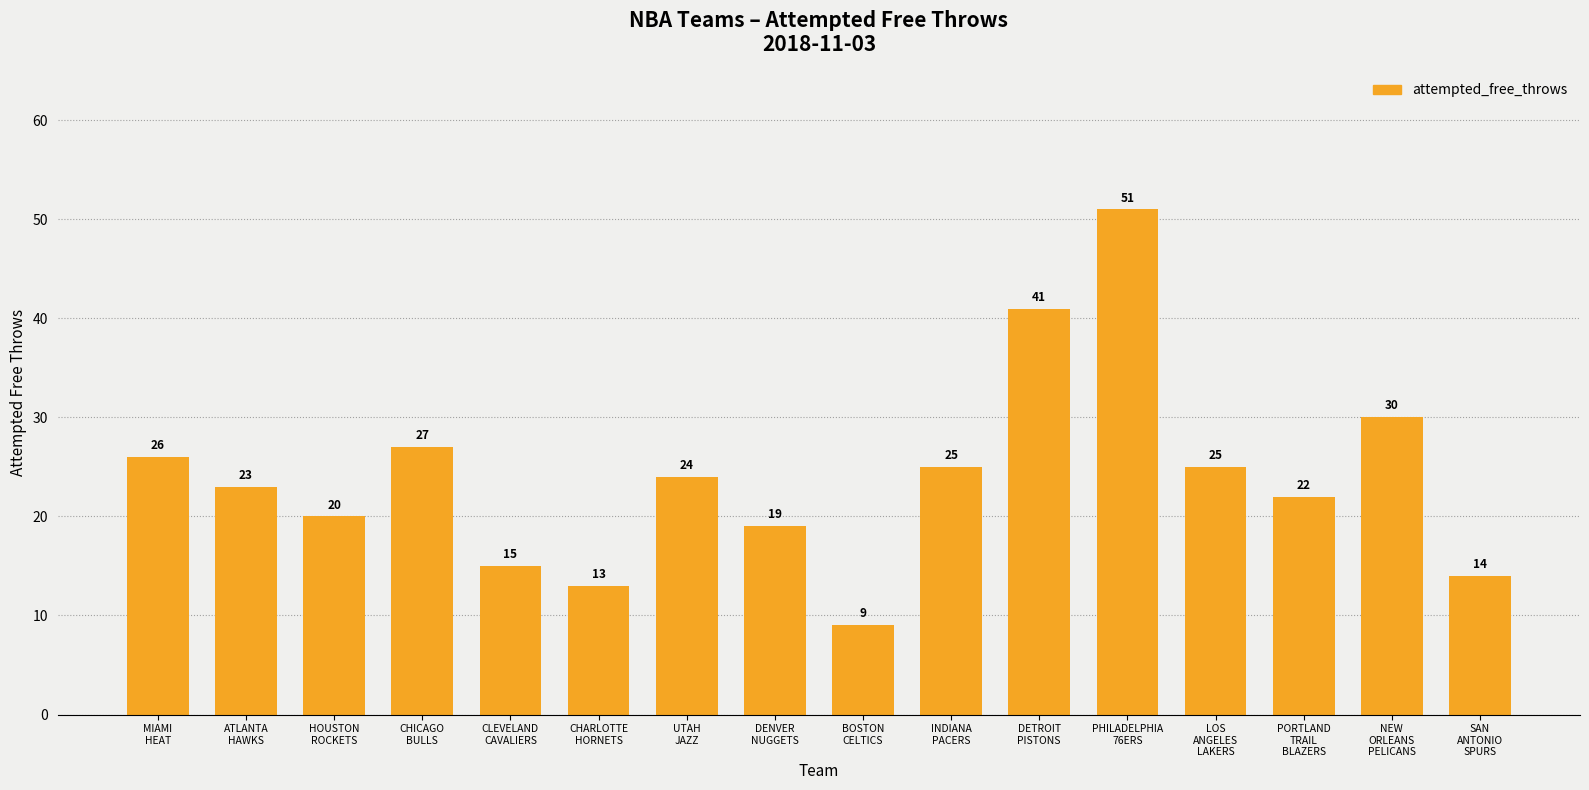

How many distinct data groups are displayed?

1